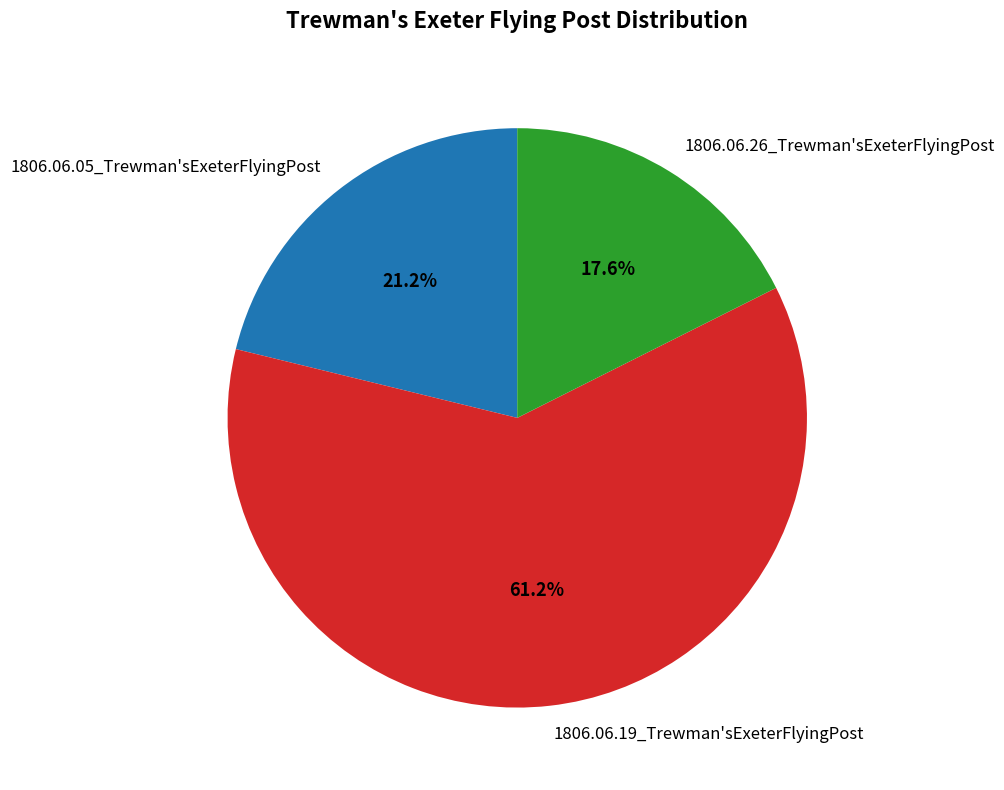

What is the smallest slice in the pie chart?

1806.06.26_Trewman'sExeterFlyingPost